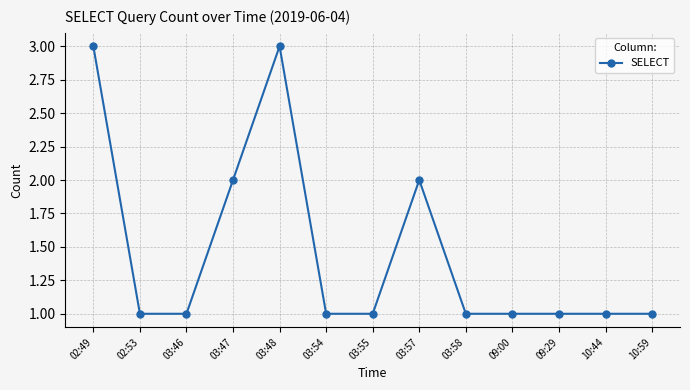

Reading left to right, what are all the values shown in this chart?

02:49=3	02:53=1	03:46=1	03:47=2	03:48=3	03:54=1	03:55=1	03:57=2	03:58=1	09:00=1	09:29=1	10:44=1	10:59=1